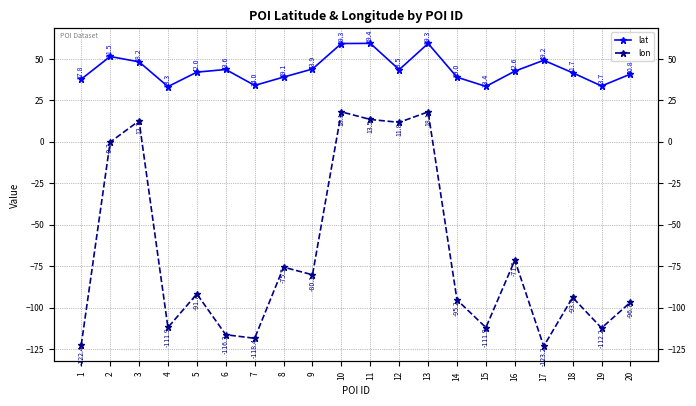

Is the value of lat at 13 greater than the value of lon at 14?

Yes